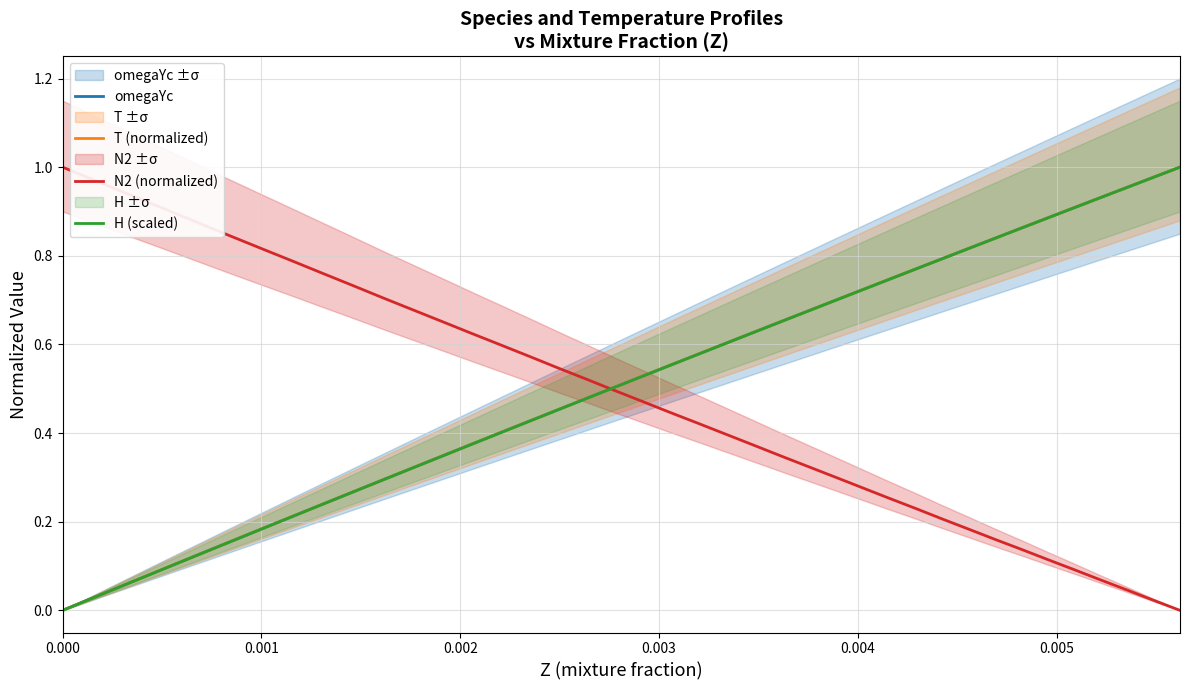

What is the highest value of the H (scaled) series?

1.0